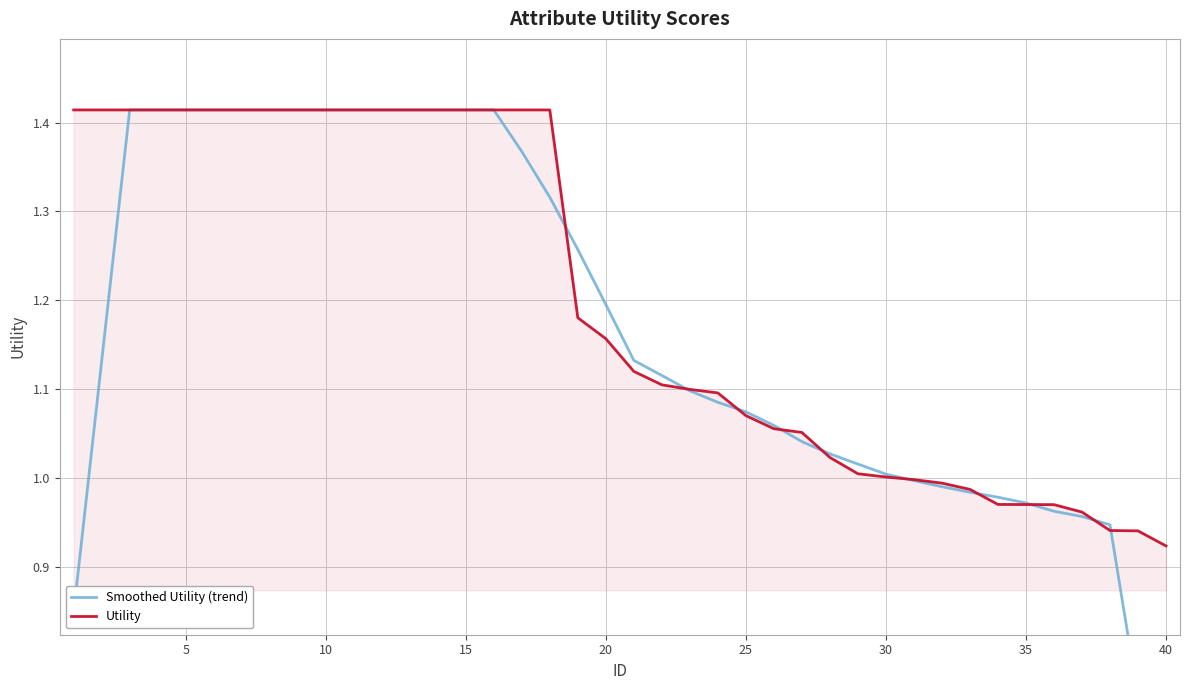

True or false: Utility has a value of 0.9 at 10.

False